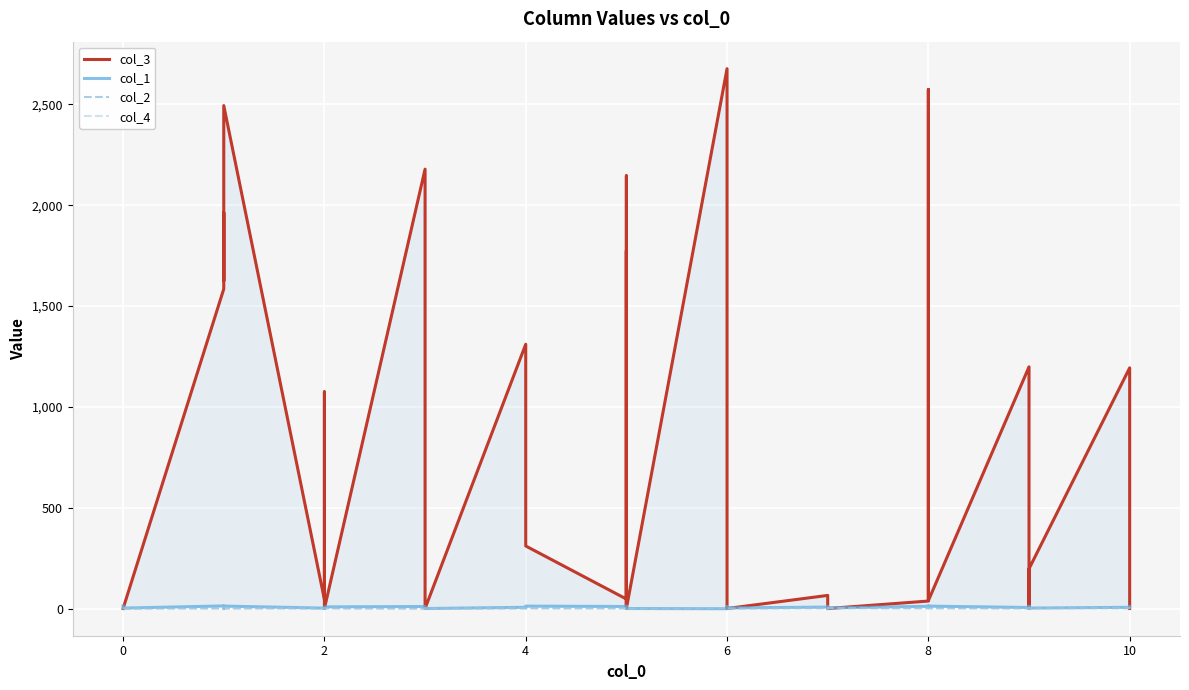

Is the value of col_4 at 12 greater than the value of col_1 at 30?

No